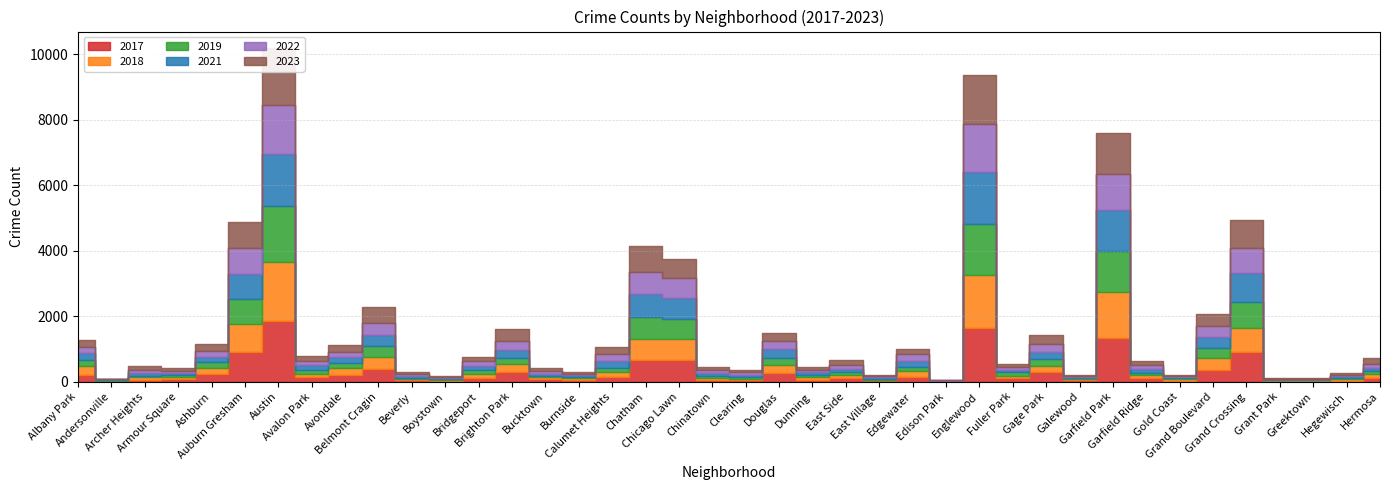

Reading left to right, what are all the values shown in this chart?

2017: Albany Park=219	Andersonville=14	Archer Heights=65	Armour Square=83	Ashburn=227	Auburn Gresham=919	Austin=1859	Avalon Park=133	Avondale=206	Belmont Cragin=401	Beverly=46	Boystown=32	Bridgeport=119	Brighton Park=296	Bucktown=85	Burnside=47	Calumet Heights=157	Chatham=673	Chicago Lawn=656	Chinatown=58	Clearing=46	Douglas=273	Dunning=69	East Side=104	East Village=45	Edgewater=160	Edison Park=11	Englewood=1654	Fuller Park=104	Gage Park=293	Galewood=57	Garfield Park=1321	Garfield Ridge=116	Gold Coast=31	Grand Boulevard=359	Grand Crossing=899	Grant Park=29	Greektown=19	Hegewisch=39	Hermosa=127
2018: Albany Park=266	Andersonville=19	Archer Heights=66	Armour Square=65	Ashburn=205	Auburn Gresham=840	Austin=1790	Avalon Park=112	Avondale=227	Belmont Cragin=350	Beverly=37	Boystown=33	Bridgeport=126	Brighton Park=235	Bucktown=46	Burnside=59	Calumet Heights=135	Chatham=630	Chicago Lawn=651	Chinatown=49	Clearing=52	Douglas=230	Dunning=73	East Side=101	East Village=24	Edgewater=158	Edison Park=8	Englewood=1598	Fuller Park=83	Gage Park=194	Galewood=41	Garfield Park=1432	Garfield Ridge=88	Gold Coast=43	Grand Boulevard=371	Grand Crossing=749	Grant Park=15	Greektown=23	Hegewisch=48	Hermosa=113
2019: Albany Park=191	Andersonville=18	Archer Heights=37	Armour Square=53	Ashburn=167	Auburn Gresham=778	Austin=1701	Avalon Park=109	Avondale=148	Belmont Cragin=349	Beverly=40	Boystown=33	Bridgeport=110	Brighton Park=205	Bucktown=43	Burnside=54	Calumet Heights=133	Chatham=676	Chicago Lawn=611	Chinatown=57	Clearing=60	Douglas=233	Dunning=57	East Side=79	East Village=27	Edgewater=144	Edison Park=8	Englewood=1561	Fuller Park=99	Gage Park=221	Galewood=27	Garfield Park=1233	Garfield Ridge=79	Gold Coast=29	Grand Boulevard=287	Grand Crossing=781	Grant Park=16	Greektown=21	Hegewisch=31	Hermosa=87
2021: Albany Park=197	Andersonville=22	Archer Heights=89	Armour Square=69	Ashburn=164	Auburn Gresham=767	Austin=1606	Avalon Park=157	Avondale=161	Belmont Cragin=323	Beverly=44	Boystown=16	Bridgeport=126	Brighton Park=229	Bucktown=72	Burnside=55	Calumet Heights=219	Chatham=689	Chicago Lawn=631	Chinatown=94	Clearing=62	Douglas=254	Dunning=97	East Side=112	East Village=38	Edgewater=158	Edison Park=6	Englewood=1585	Fuller Park=85	Gage Park=186	Galewood=23	Garfield Park=1264	Garfield Ridge=116	Gold Coast=31	Grand Boulevard=348	Grand Crossing=892	Grant Park=14	Greektown=14	Hegewisch=50	Hermosa=92
2022: Albany Park=199	Andersonville=18	Archer Heights=97	Armour Square=74	Ashburn=178	Auburn Gresham=779	Austin=1482	Avalon Park=129	Avondale=182	Belmont Cragin=375	Beverly=63	Boystown=37	Bridgeport=140	Brighton Park=289	Bucktown=72	Burnside=36	Calumet Heights=193	Chatham=697	Chicago Lawn=612	Chinatown=111	Clearing=69	Douglas=244	Dunning=68	East Side=127	East Village=35	Edgewater=215	Edison Park=13	Englewood=1484	Fuller Park=82	Gage Park=257	Galewood=29	Garfield Park=1096	Garfield Ridge=111	Gold Coast=34	Grand Boulevard=332	Grand Crossing=767	Grant Park=20	Greektown=19	Hegewisch=44	Hermosa=109
2023: Albany Park=218	Andersonville=9	Archer Heights=127	Armour Square=83	Ashburn=212	Auburn Gresham=791	Austin=1742	Avalon Park=140	Avondale=202	Belmont Cragin=497	Beverly=54	Boystown=34	Bridgeport=147	Brighton Park=342	Bucktown=110	Burnside=37	Calumet Heights=223	Chatham=794	Chicago Lawn=591	Chinatown=78	Clearing=65	Douglas=254	Dunning=91	East Side=141	East Village=53	Edgewater=167	Edison Park=8	Englewood=1474	Fuller Park=97	Gage Park=287	Galewood=45	Garfield Park=1254	Garfield Ridge=128	Gold Coast=32	Grand Boulevard=371	Grand Crossing=847	Grant Park=14	Greektown=20	Hegewisch=61	Hermosa=208